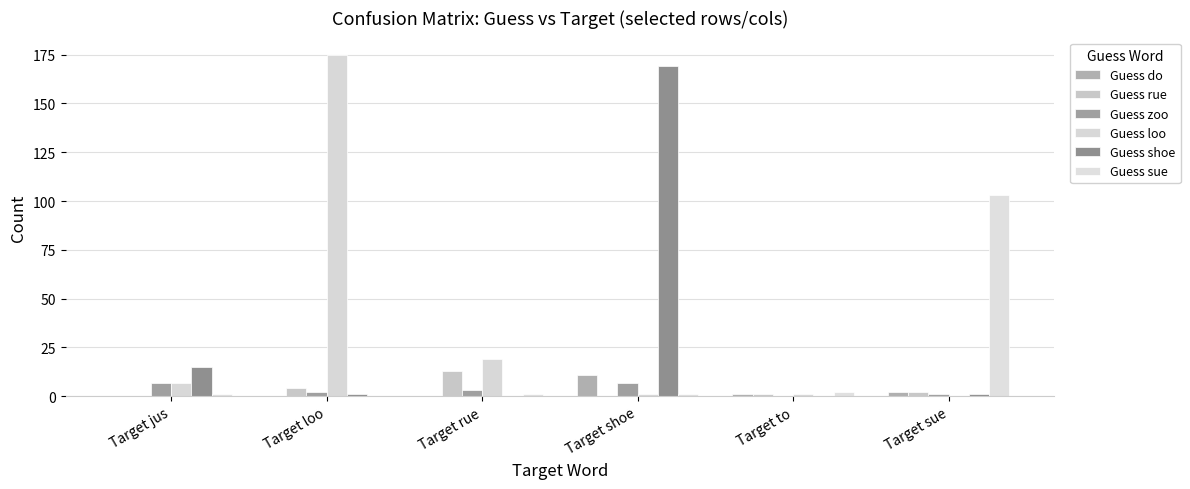

Which category has the lowest value in the Guess zoo series?

Target to